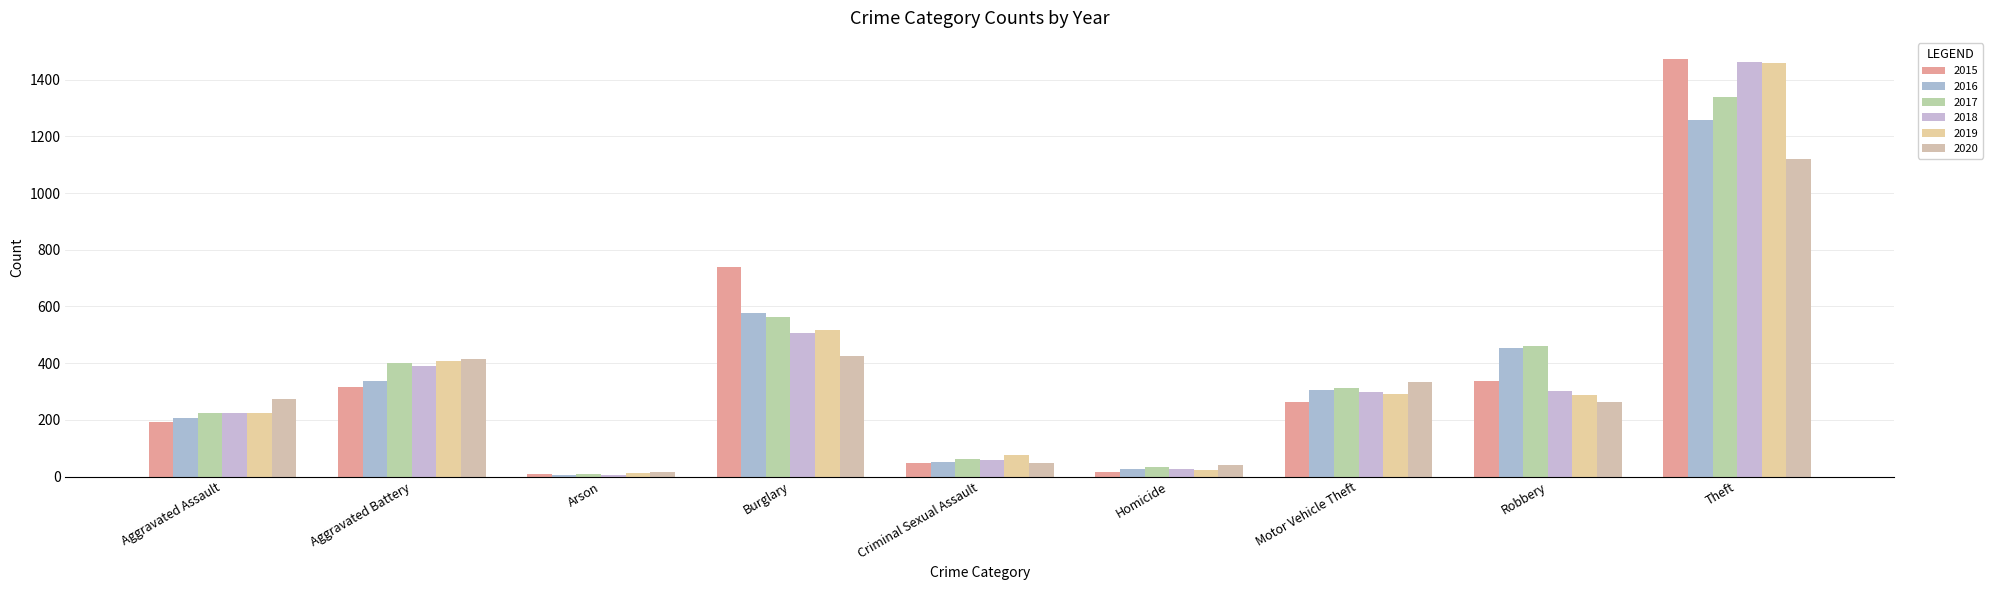

Between Arson and Criminal Sexual Assault, which is larger?

Criminal Sexual Assault